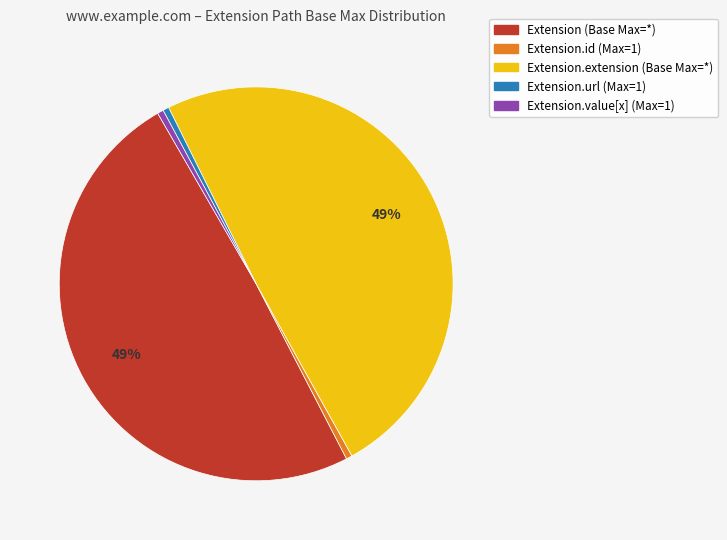

To the nearest percent, what is the average slice percentage?

20%